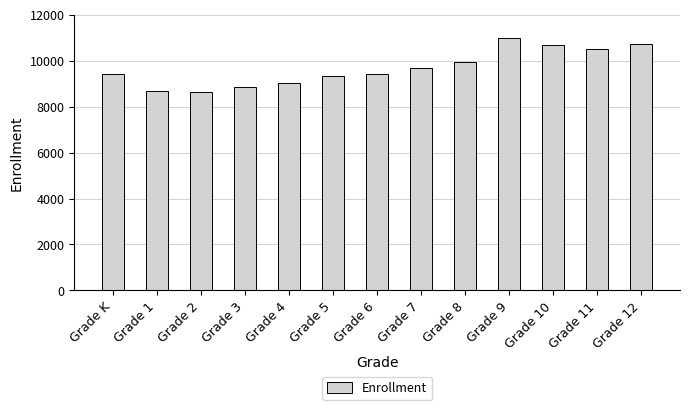

What is the greatest value displayed?

11001